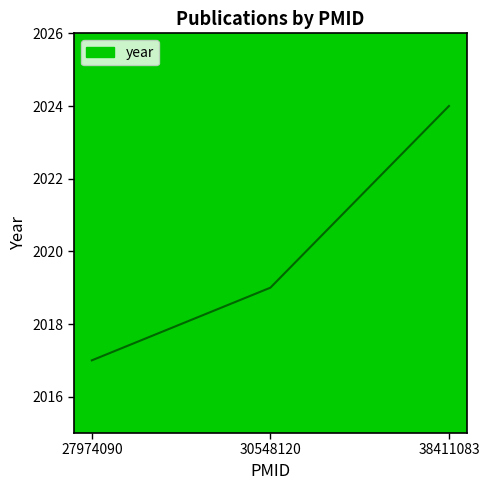

Between 38411083 and 27974090, which is larger?

38411083